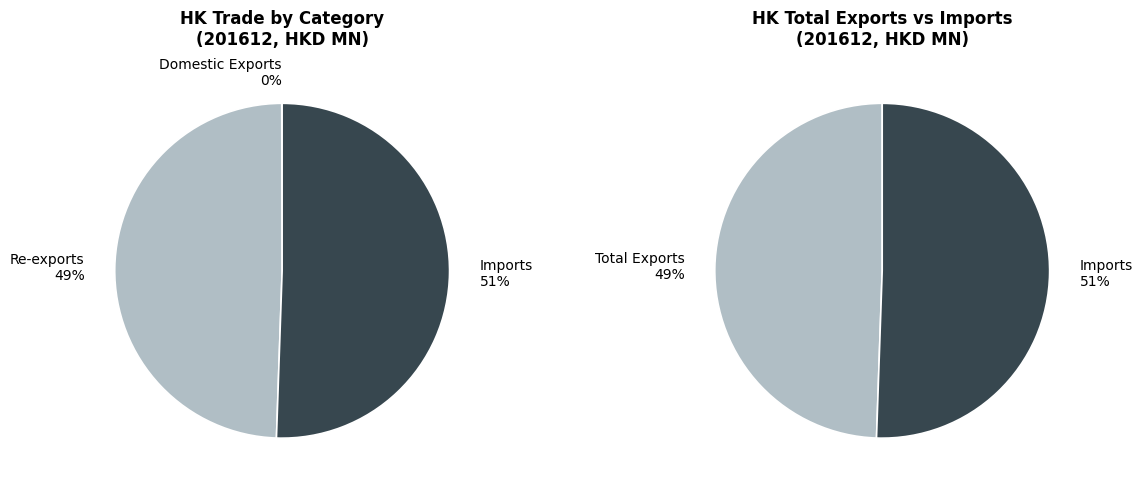

Which slice is the smallest?

Domestic Exports